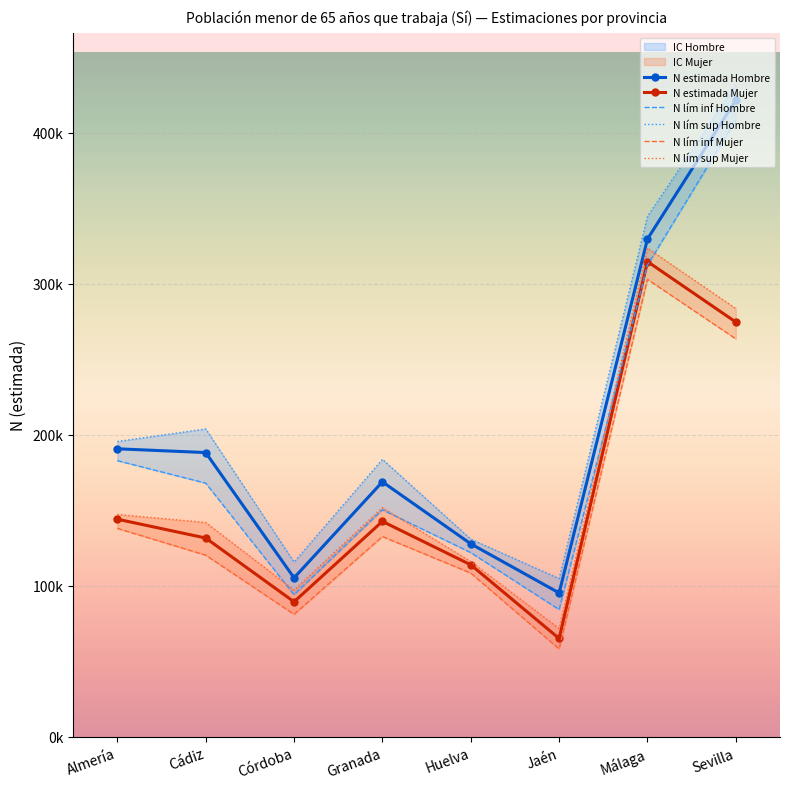

True or false: N lím inf Hombre has more than 2 interior local peaks.

False